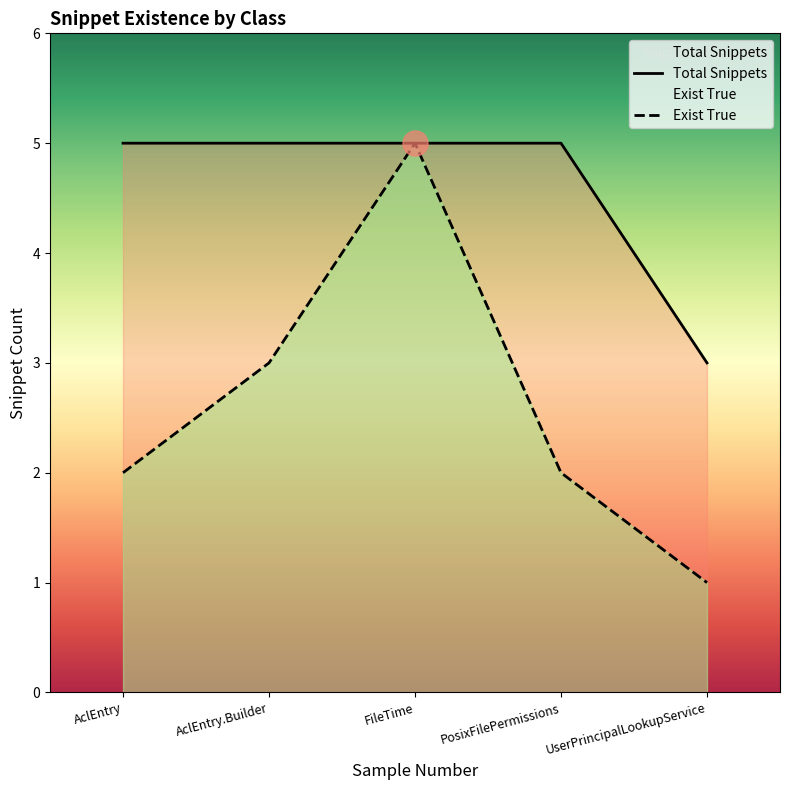

At which category does the chart reach its minimum across all series?

UserPrincipalLookupService